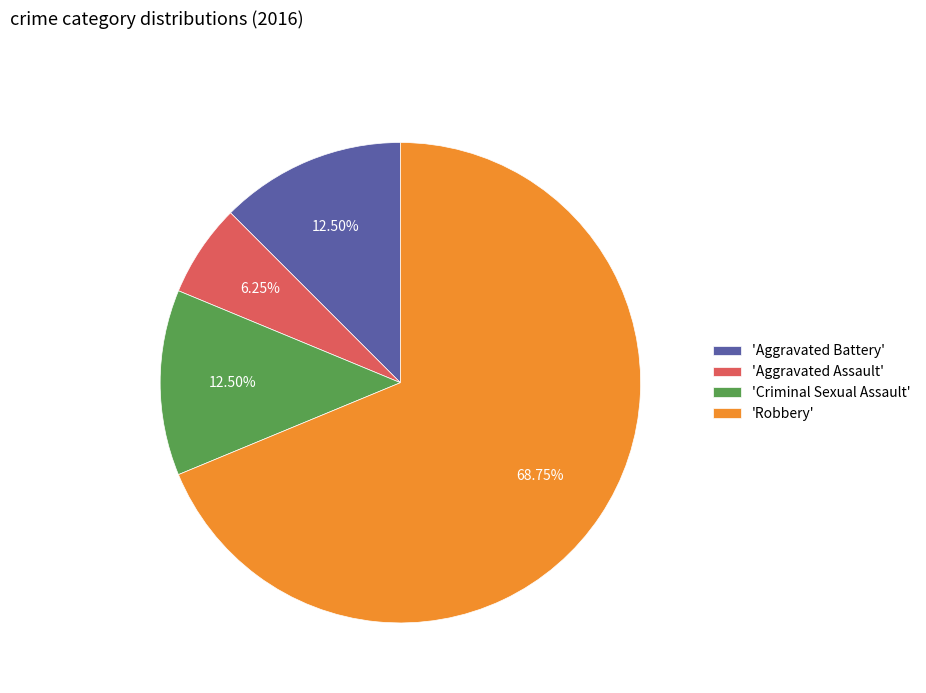

Count the number of slices in the pie.

4